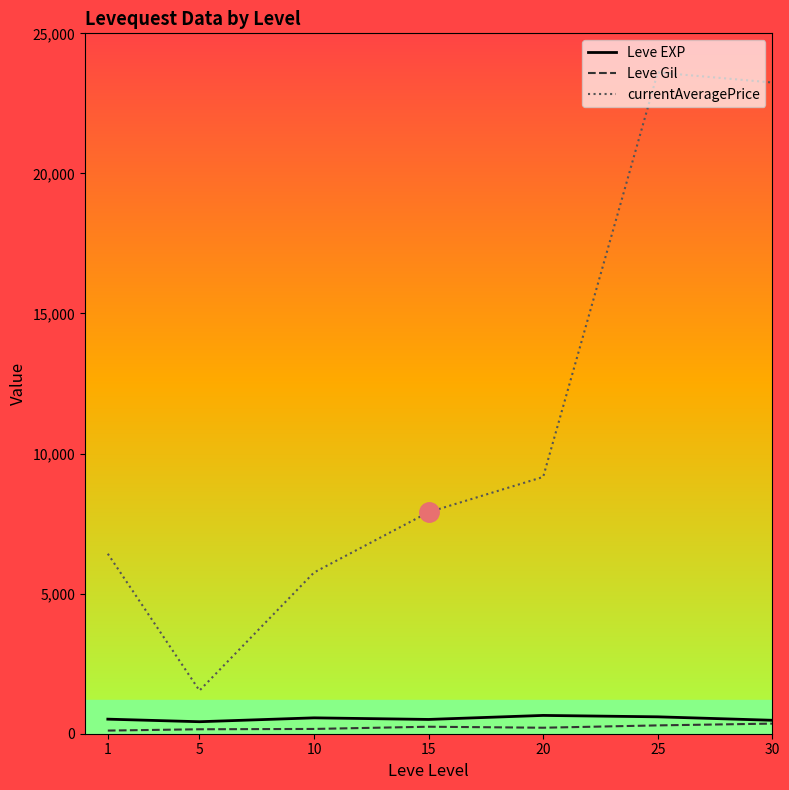

True or false: currentAveragePrice and Leve EXP cross at least once.

False